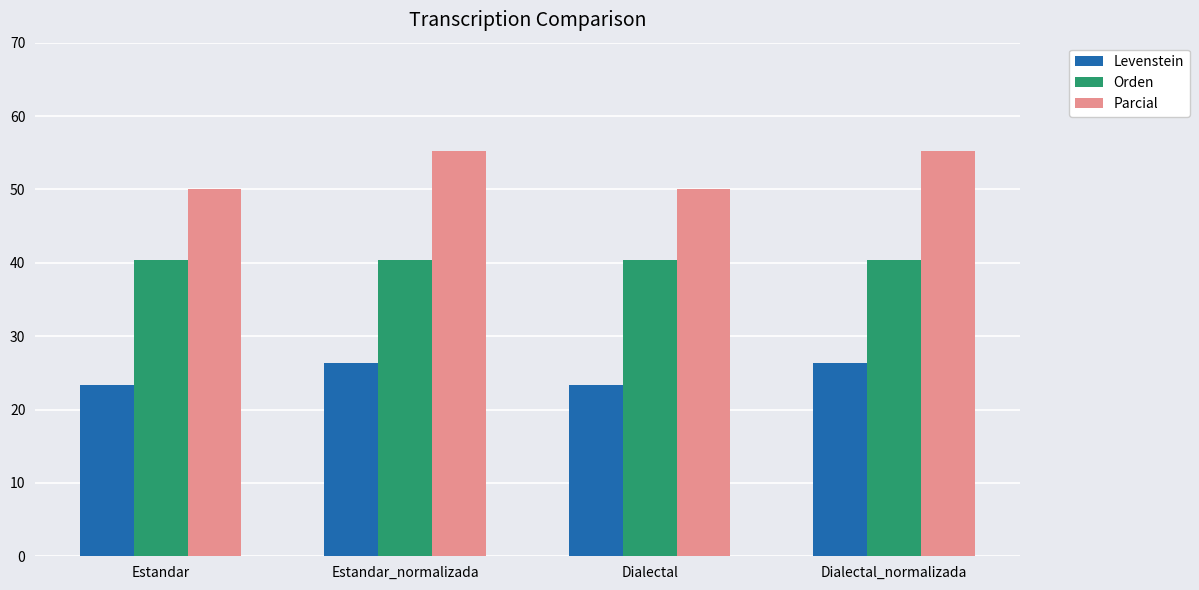

True or false: Orden has a value of 12.8 at Dialectal.

False